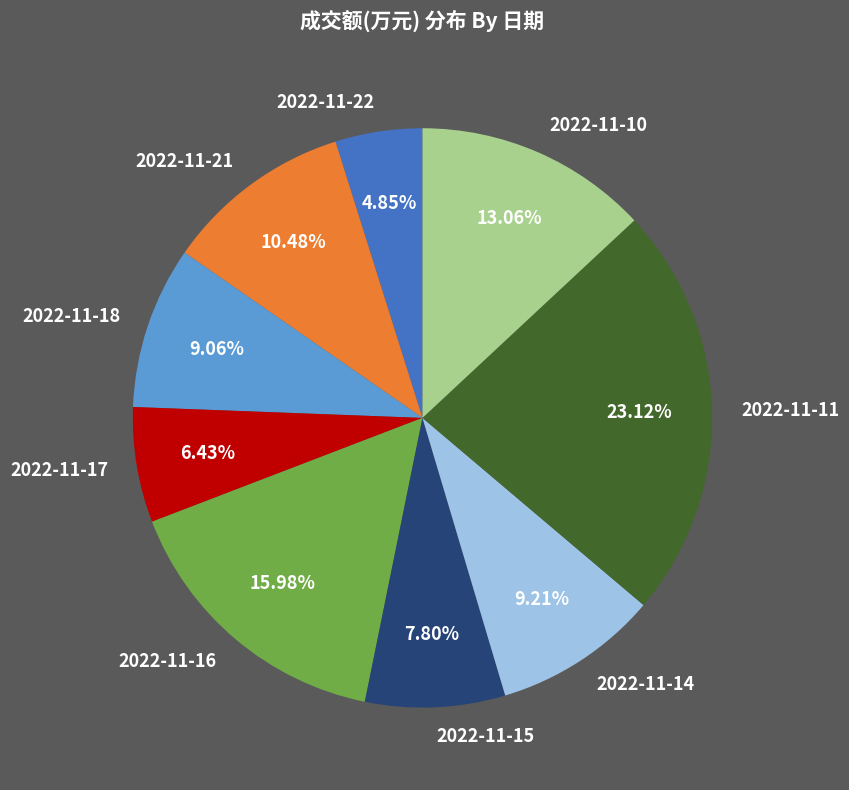

Does 2022-11-14 account for over 50% of the chart?

No